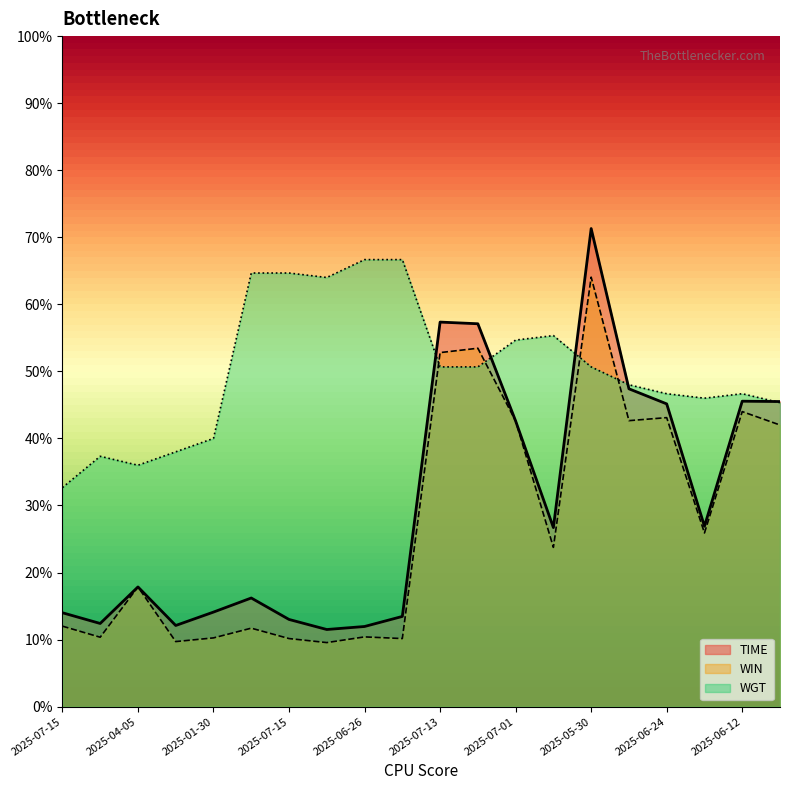

Which series changed the most between 2025-04-05 and 2025-06-12?

TIME